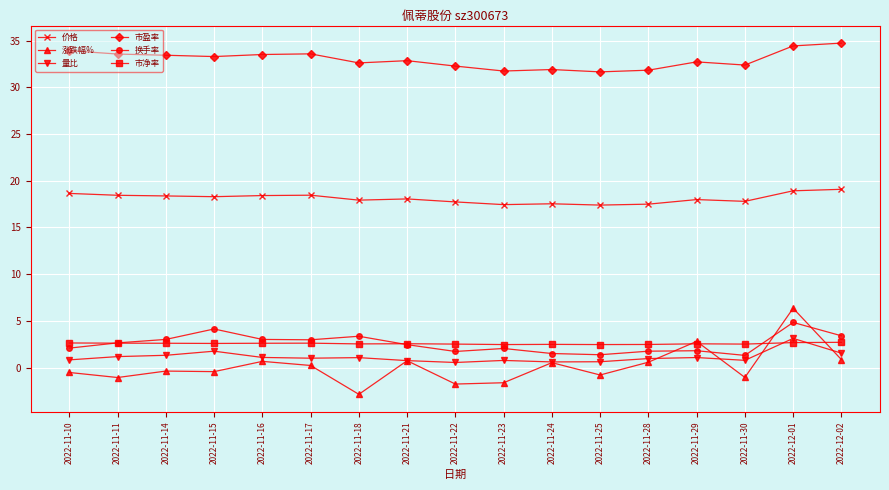

What position from the left is 2022-11-25?

12